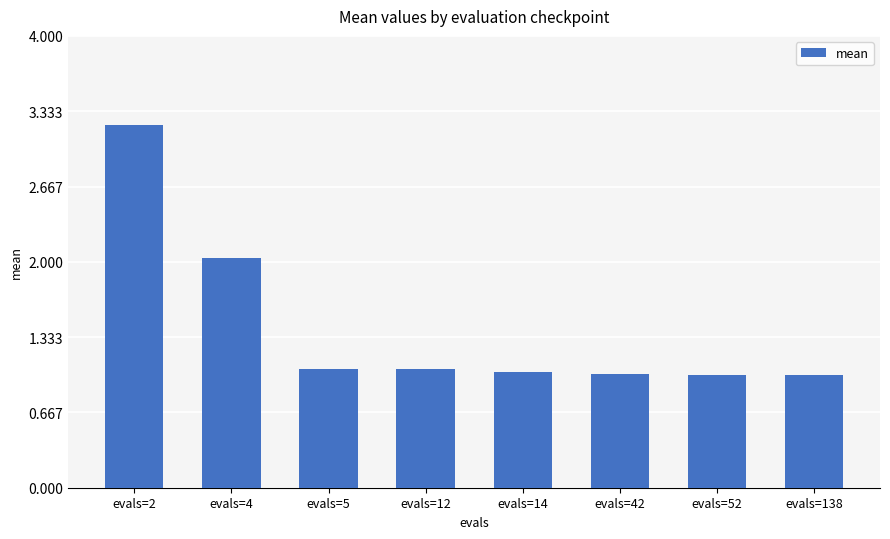

Which label corresponds to the largest value in the chart?

evals=2